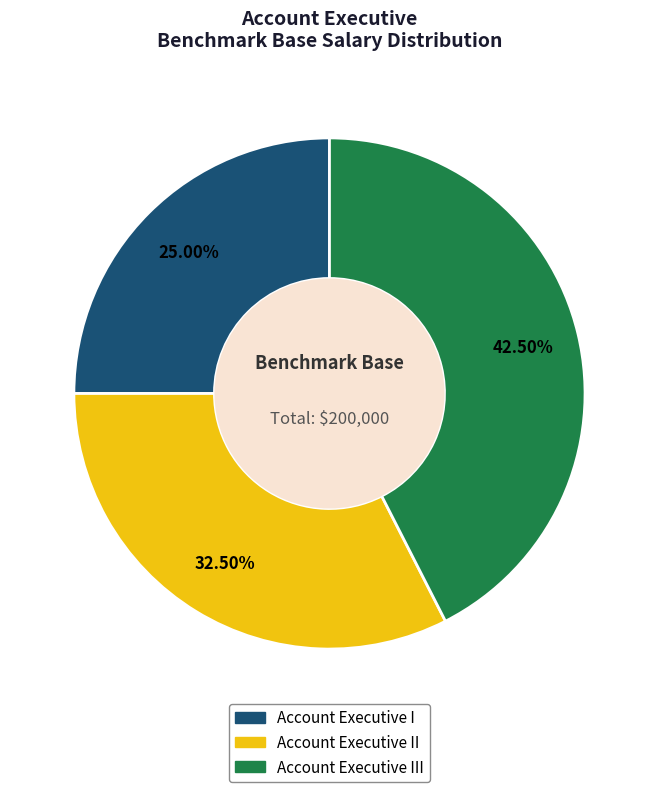

How many slices are in this pie chart?

3